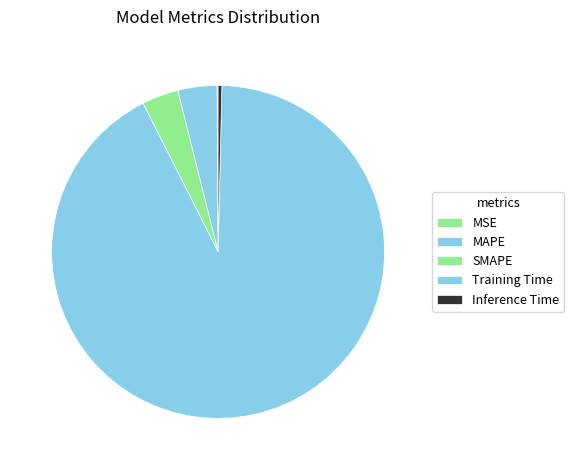

Is there any slice that represents more than half of the pie?

Yes